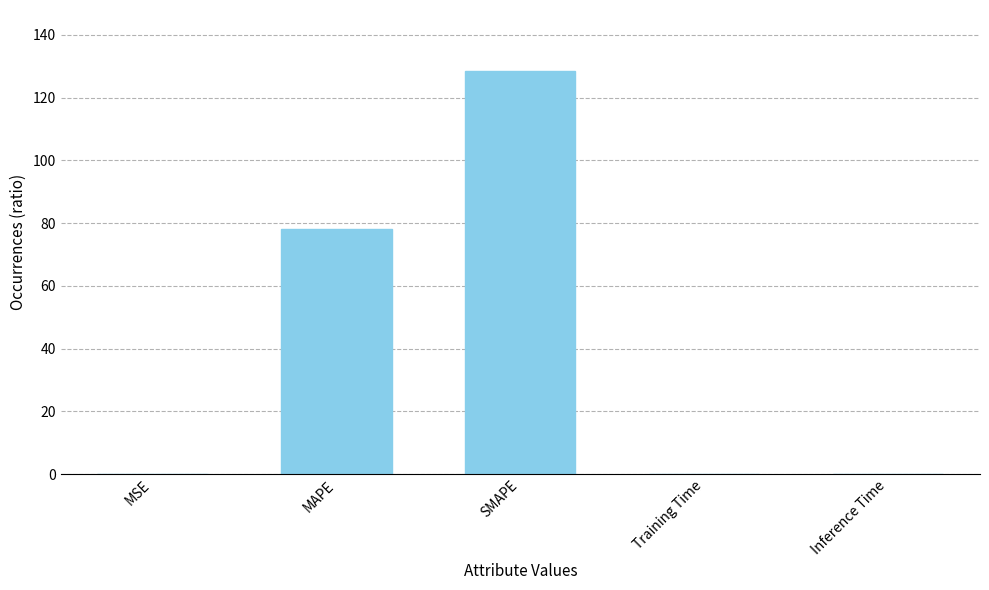

At which label is the value closest to 64?

MAPE